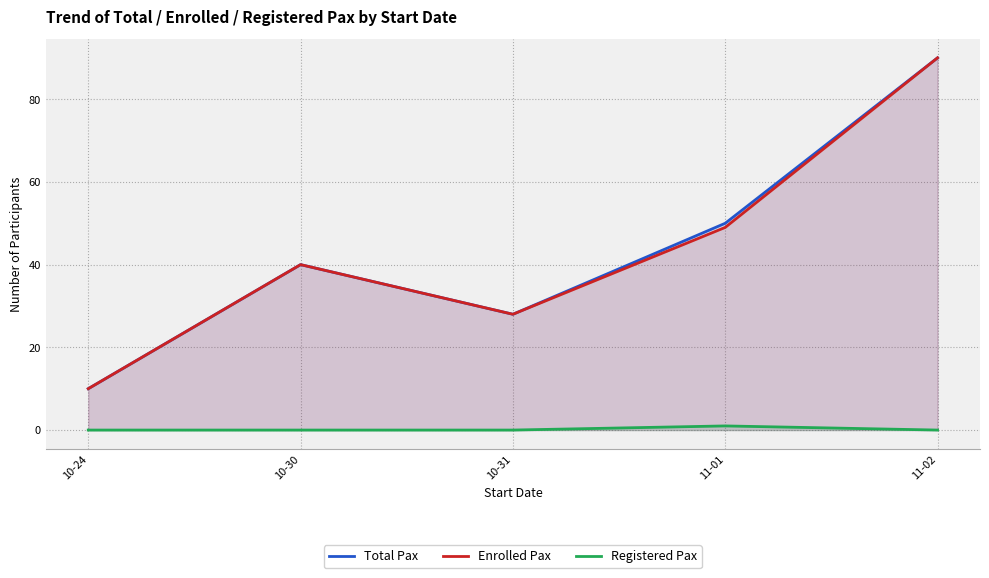

Reading left to right, extract all data points from this chart.

Total Pax: 10	40	28	50	90
Enrolled Pax: 10	40	28	49	90
Registered Pax: 0	0	0	1	0